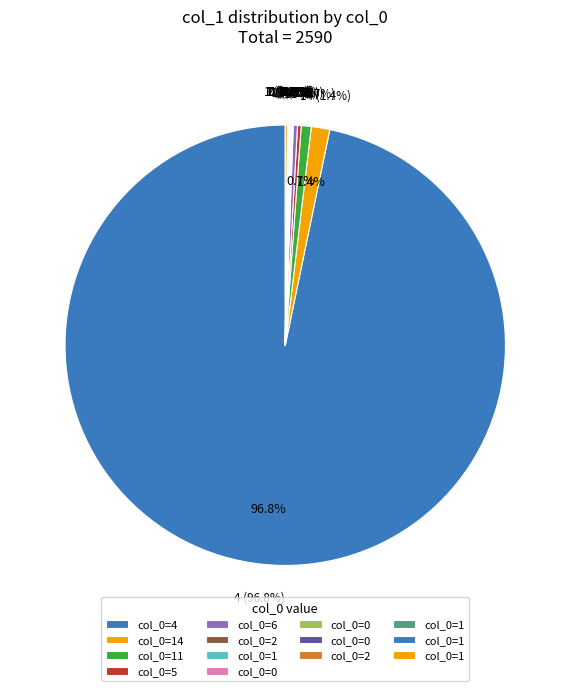

Rank the categories by value from highest to lowest.

4, 14, 11, 6, 5, 19, 2, 1, 0_8, 0_7, 0_9